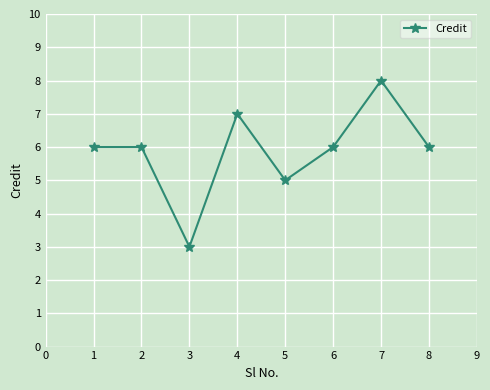

How many interior local valleys (lower than both neighbors) does the data have?

2